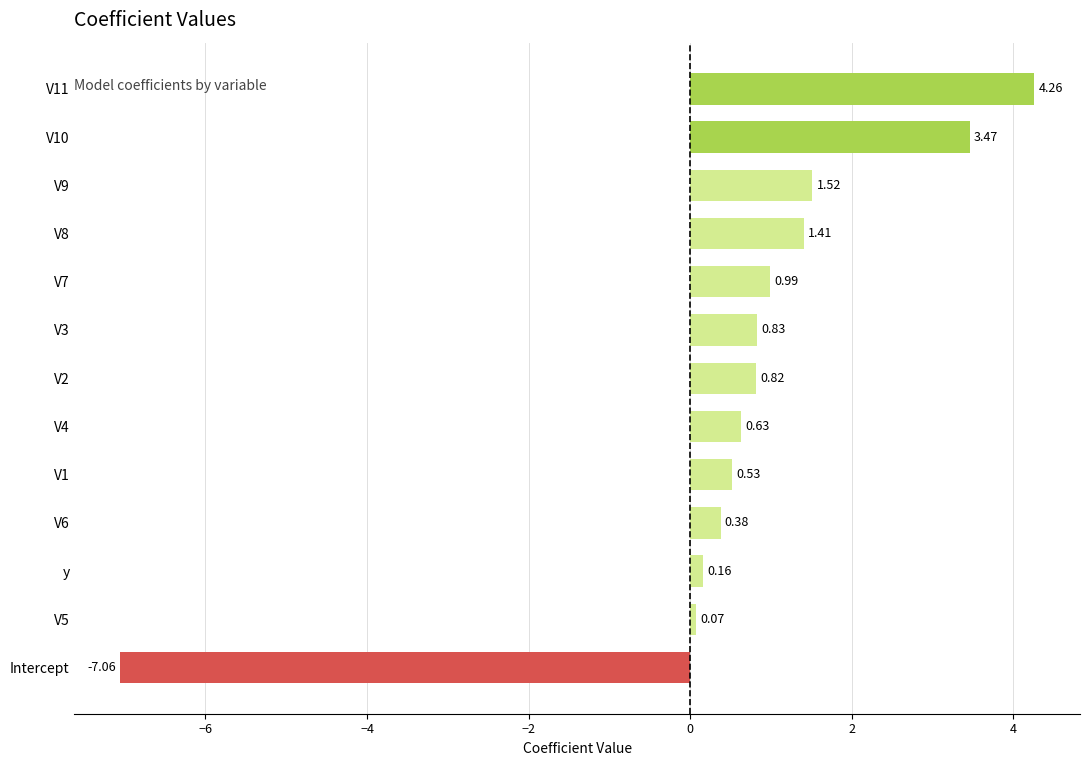

Between V10 and V5, which is larger?

V10